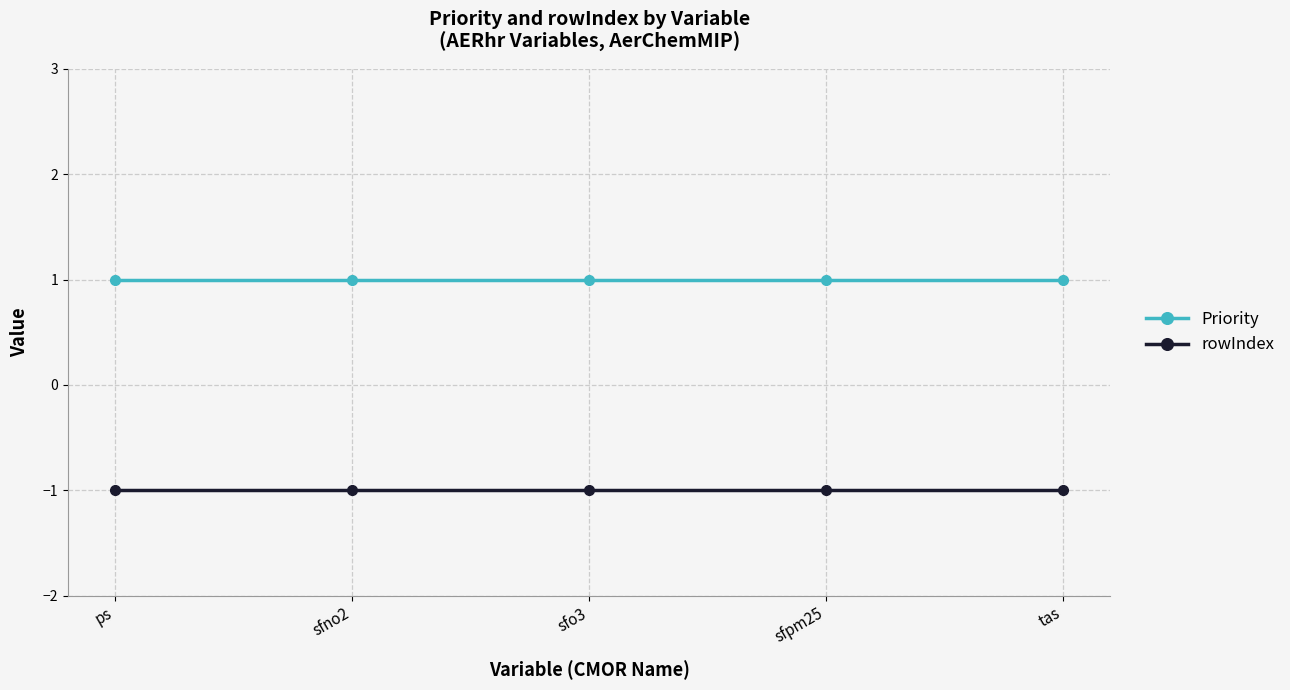

Reading right to left, what are all the values shown in this chart?

Priority: 1	1	1	1	1
rowIndex: -1	-1	-1	-1	-1